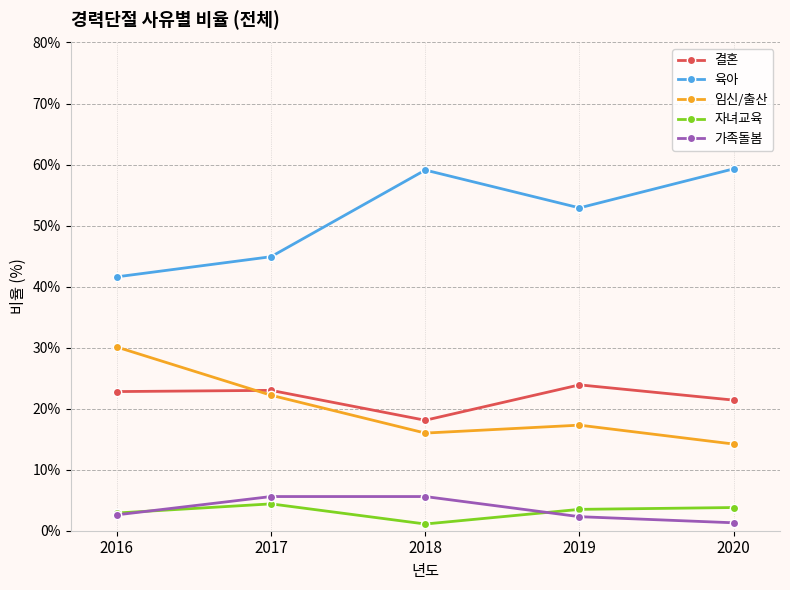

List the series in order of their peak value, highest first.

육아, 임신/출산, 결혼, 가족돌봄, 자녀교육